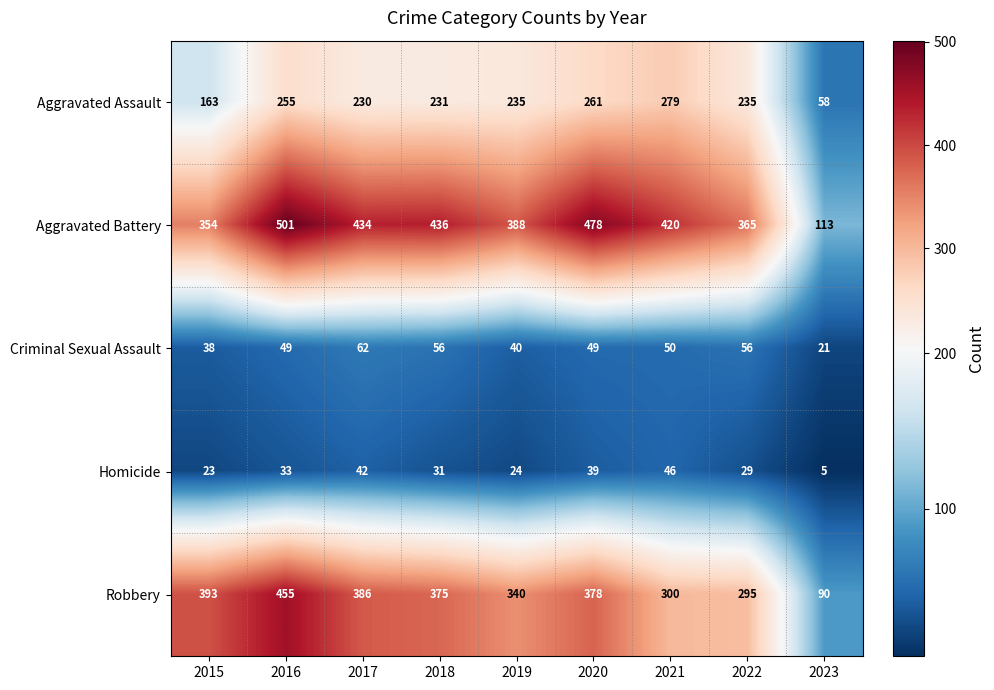

What is the minimum value shown in the chart?

5